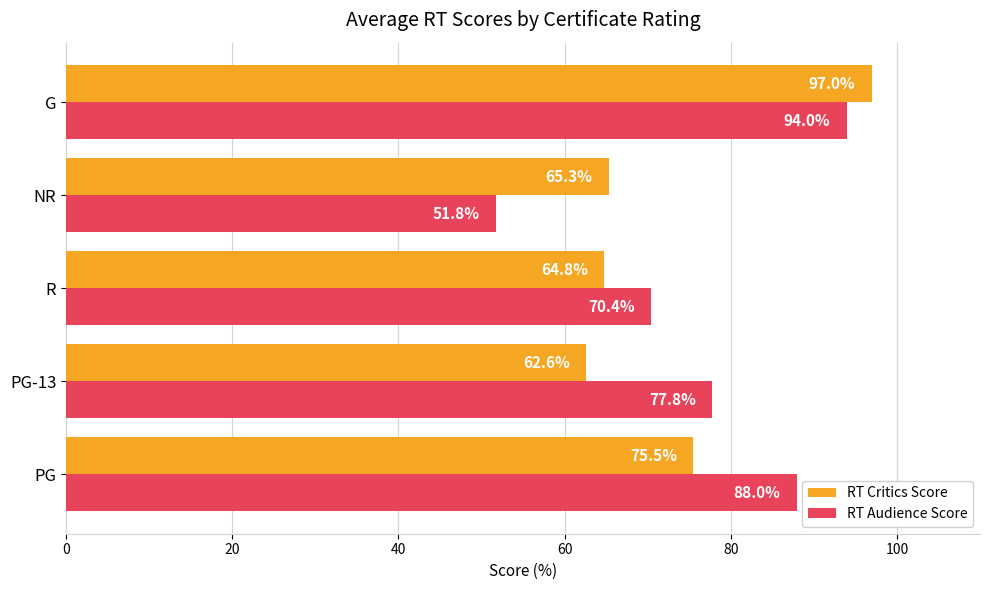

The value of RT Critics Score at NR is 65.3. True or false?

True